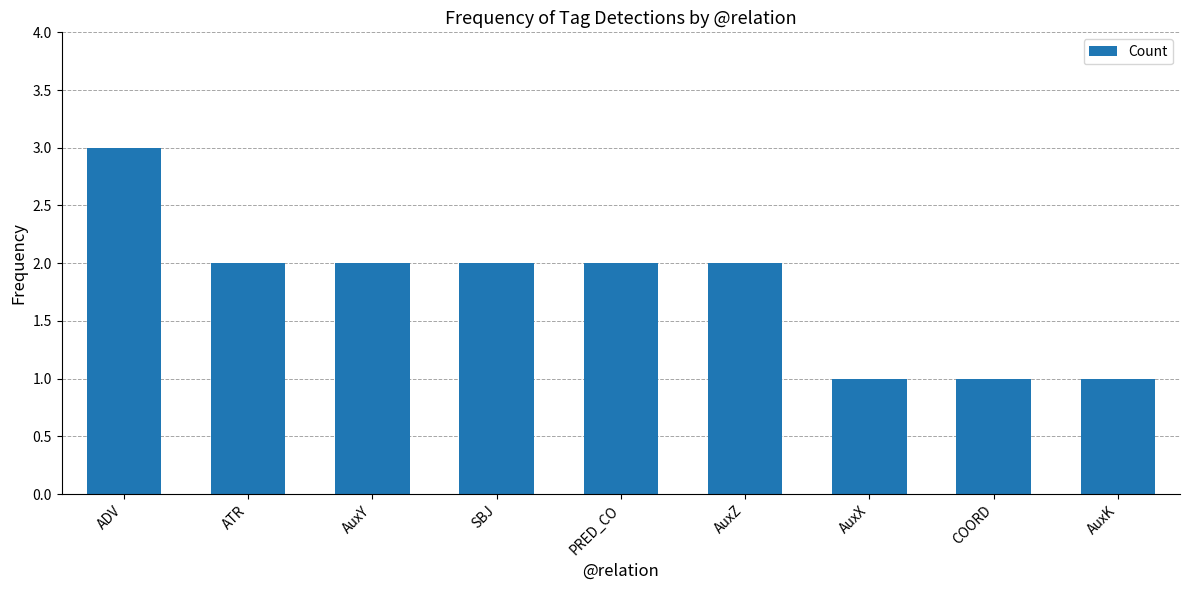

Reading right to left, transcribe all the data shown in this chart.

AuxK=1	COORD=1	AuxX=1	AuxZ=2	PRED_CO=2	SBJ=2	AuxY=2	ATR=2	ADV=3